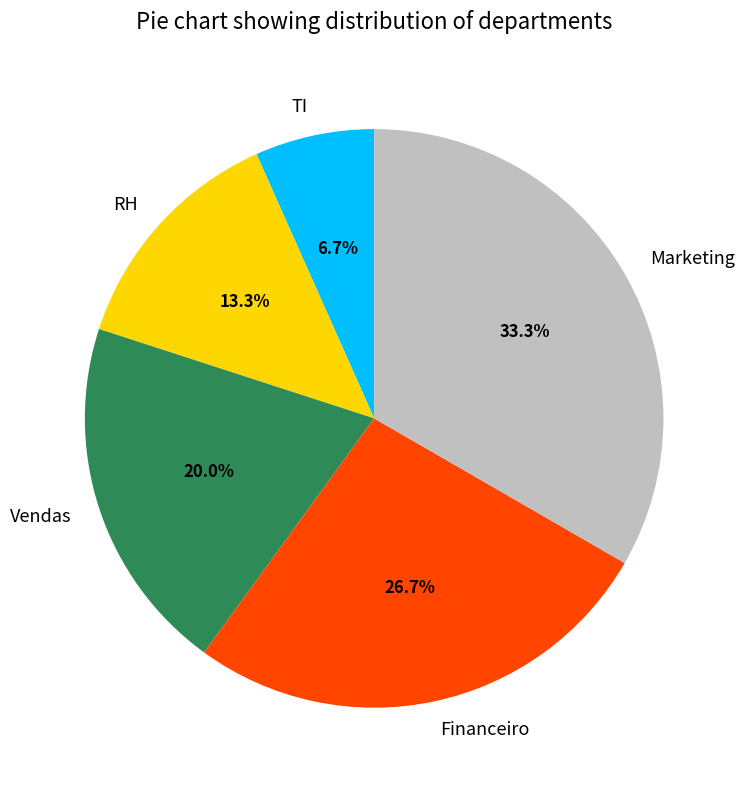

What is the largest slice in the pie chart?

Marketing